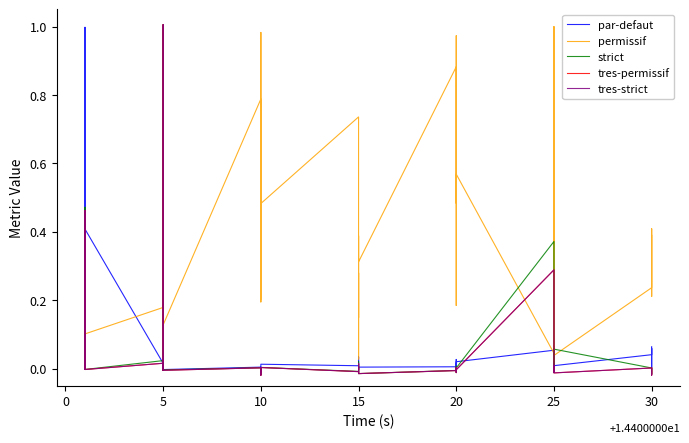

What are all the series names shown in the legend?

par-defaut, permissif, strict, tres-permissif, tres-strict